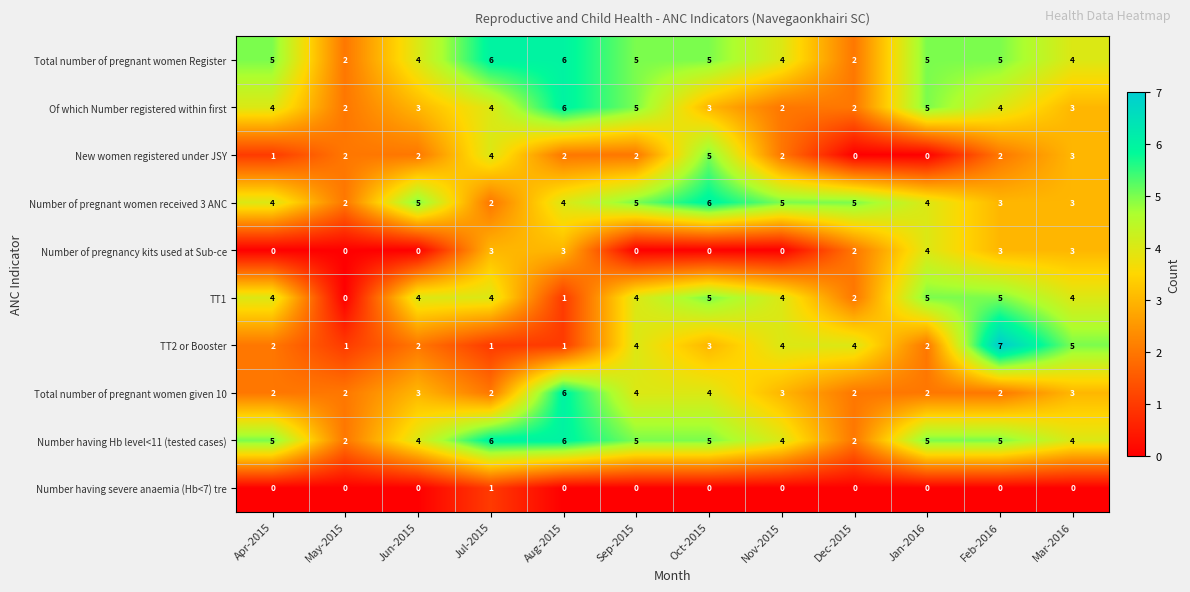

Which series changed the most between Apr-2015 and Jan-2016?

Number of pregnancy kits used at Sub-ce